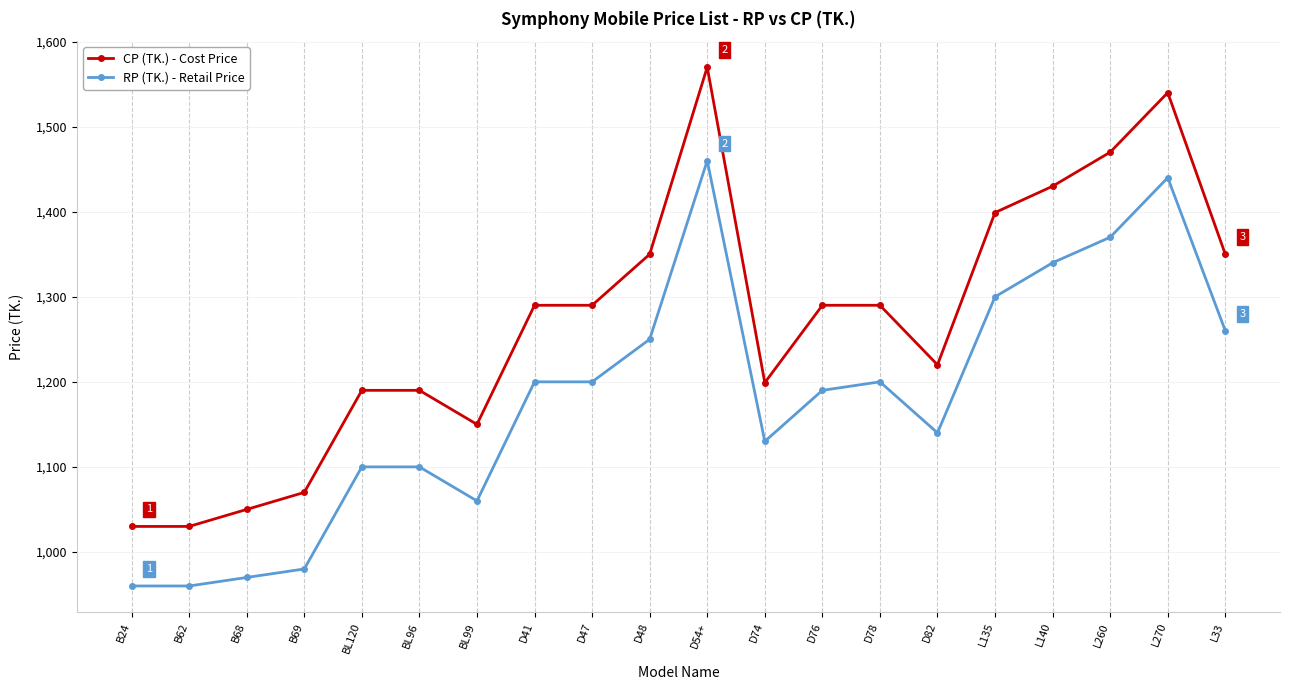

Which category has the highest value in the CP (TK.) - Cost Price series?

D54+